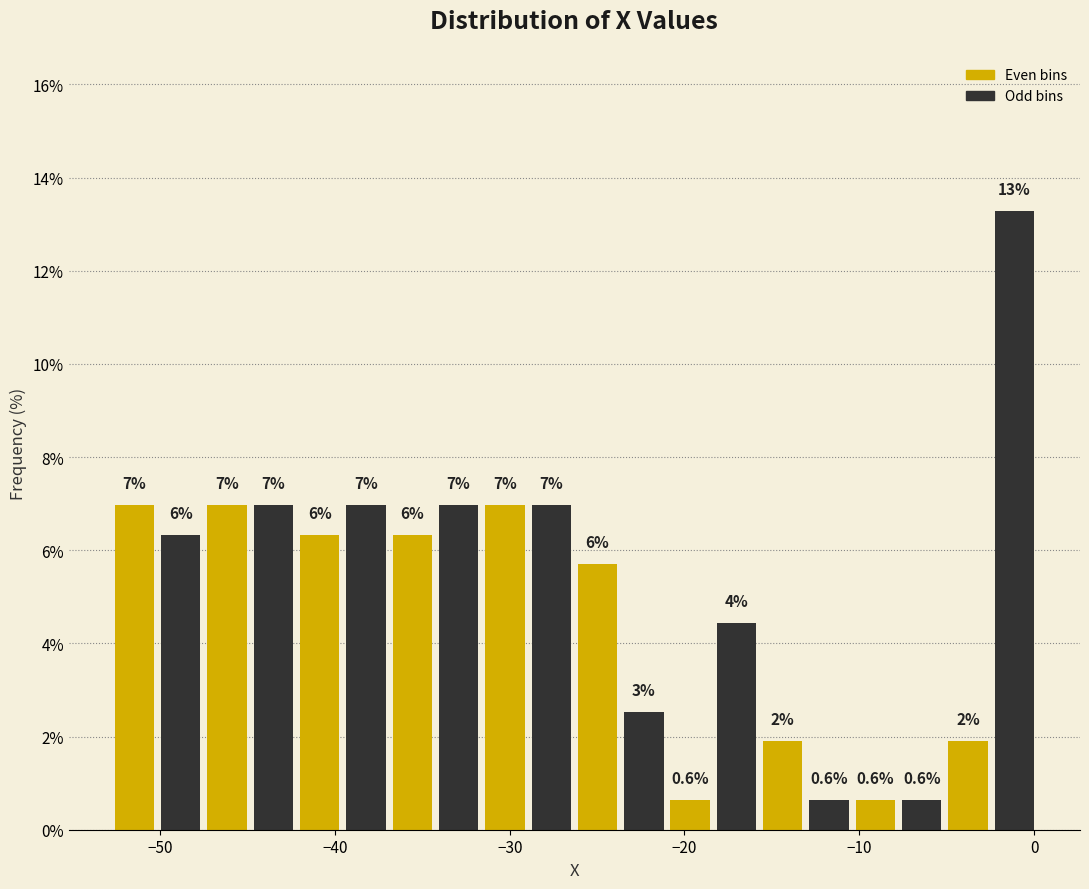

Read against the x-axis, roughly where is the centre of the tallest bar?

-1